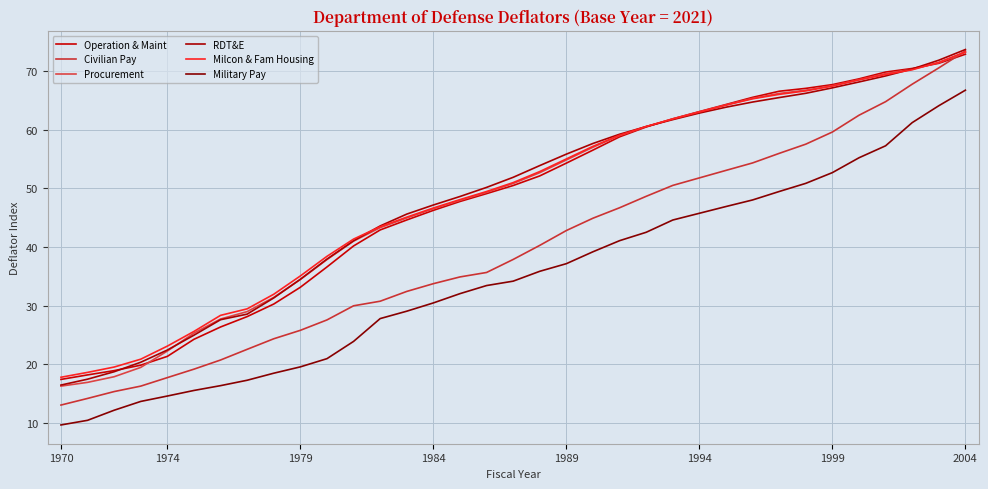

True or false: Military Pay and Civilian Pay cross at least once.

False